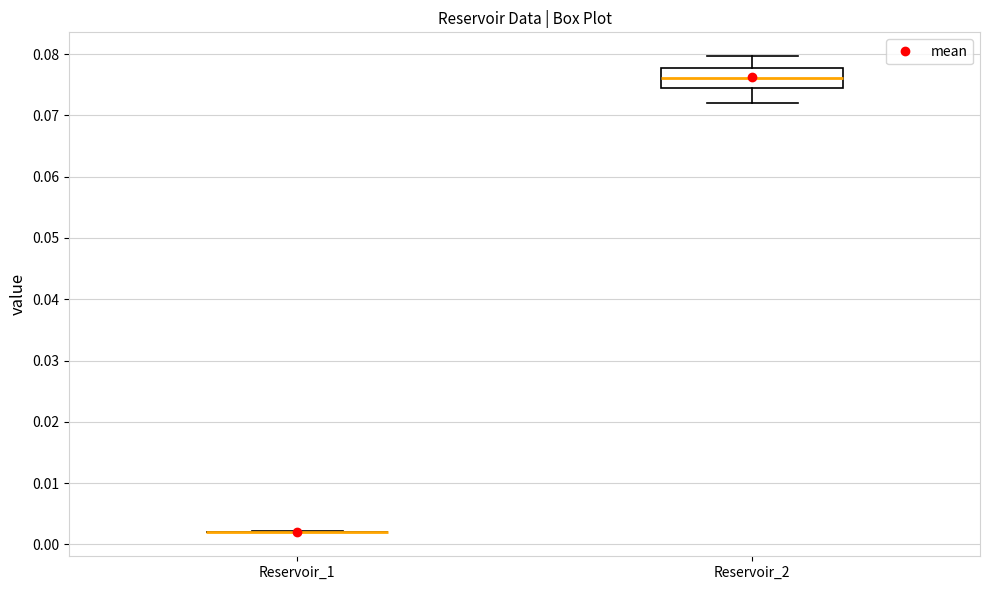

Comparing the boxes themselves (not the whiskers), which one is the tallest?

Reservoir_2